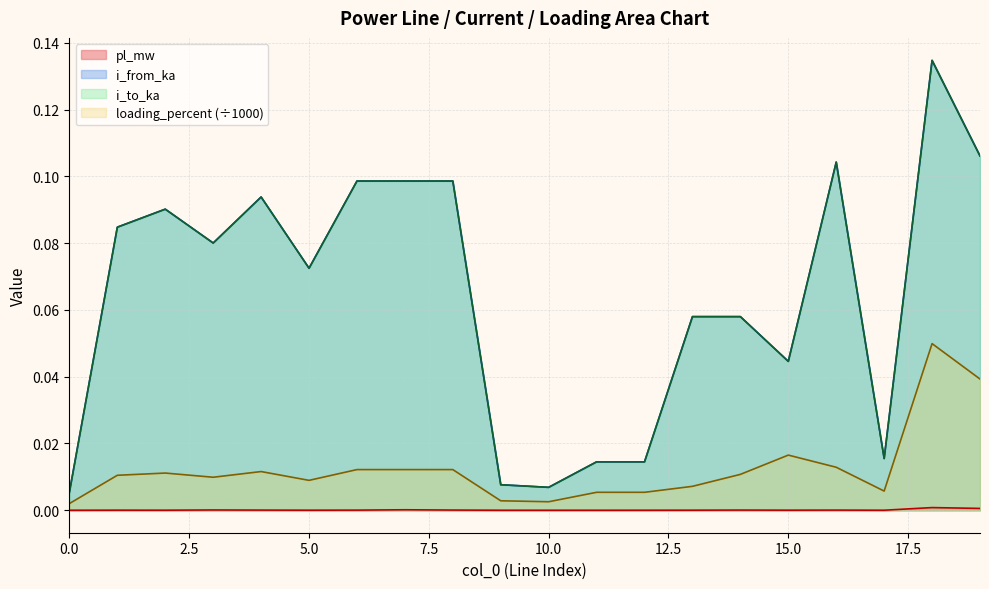

True or false: pl_mw and i_to_ka intersect in this chart.

False